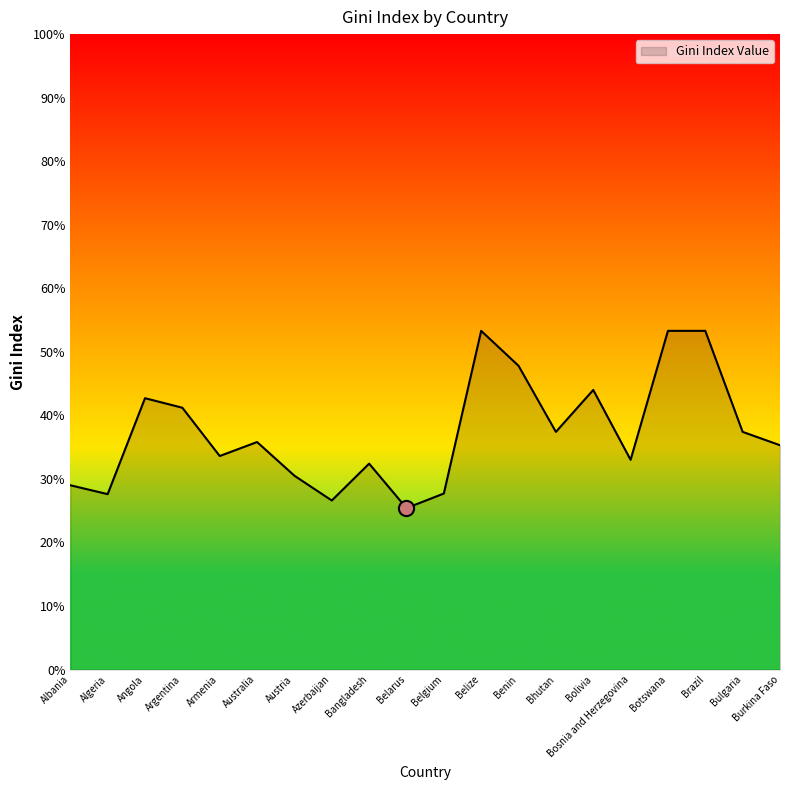

What is the ratio of the value at Angola to the value at Brazil?

0.8